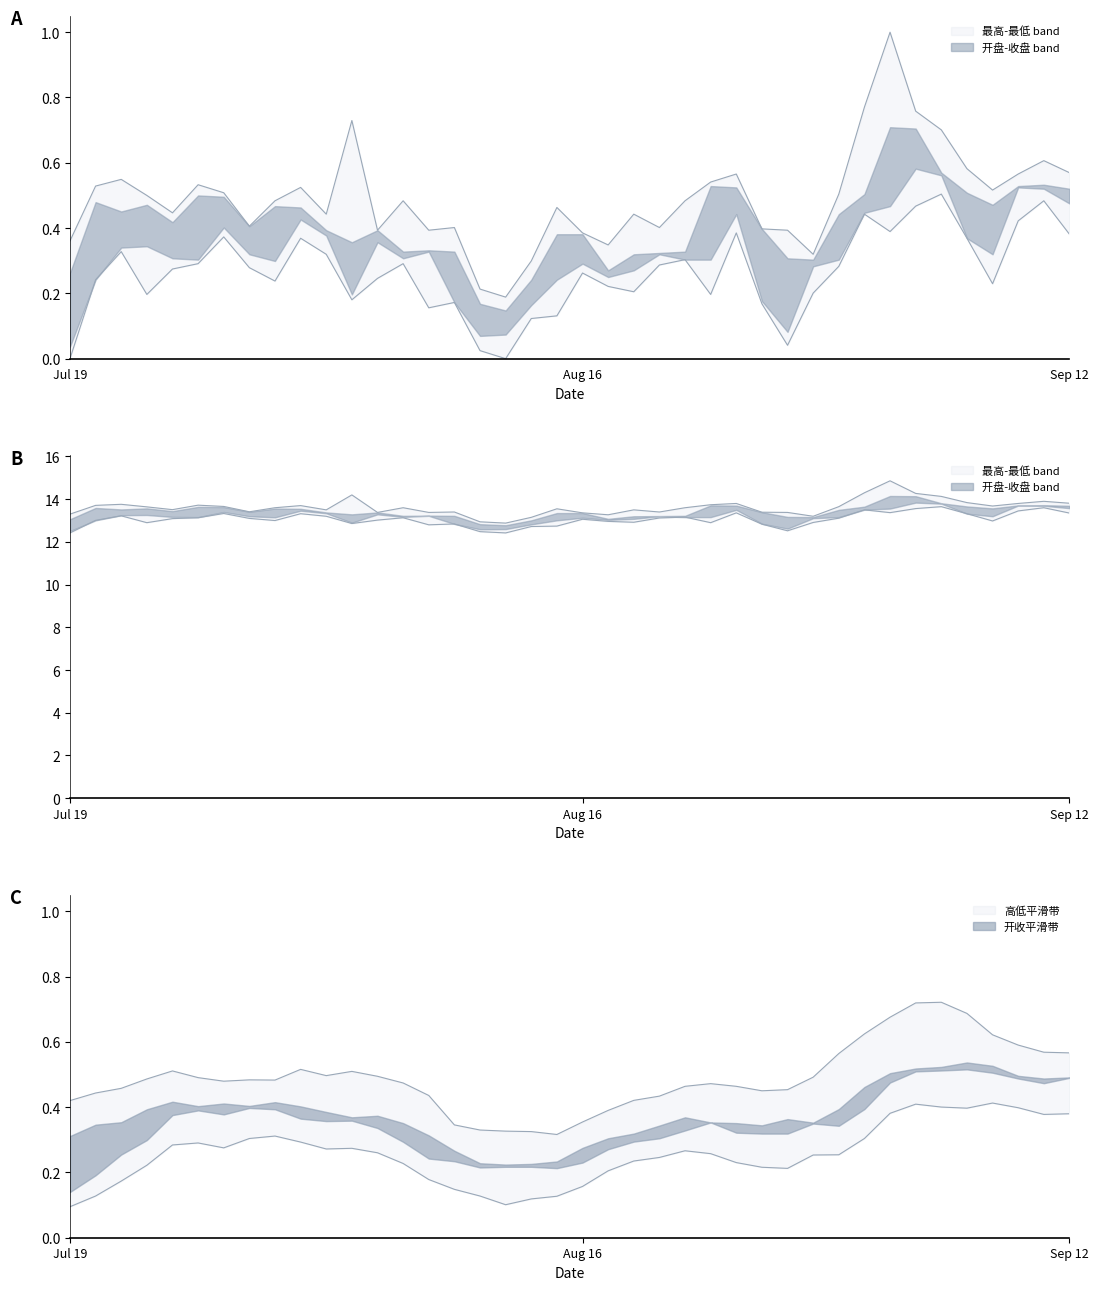

In 最低价, how many points are higher than both neighbors (excluding endpoints)?

11